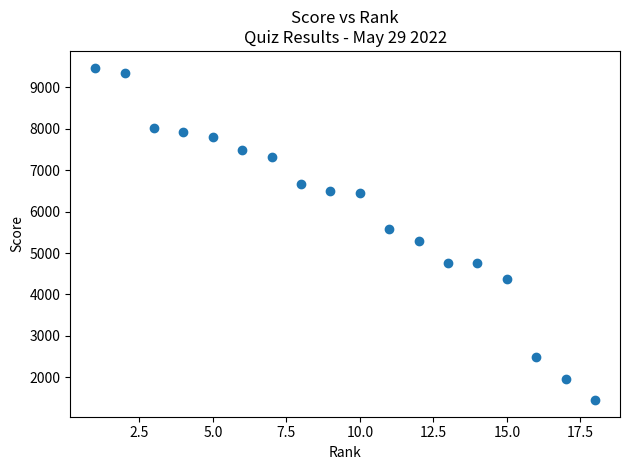

What is the range of X values (max minus min)?

17